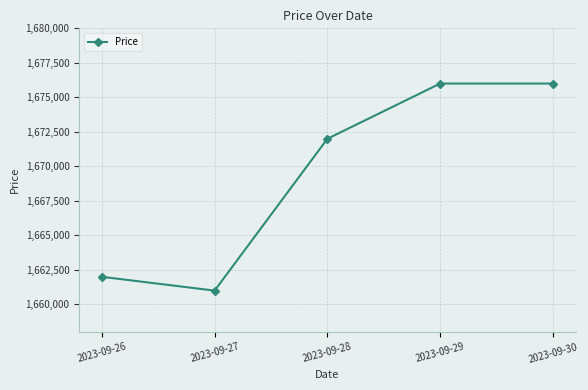

What value does the data have at 2023-09-26, to the nearest 10?

1662000